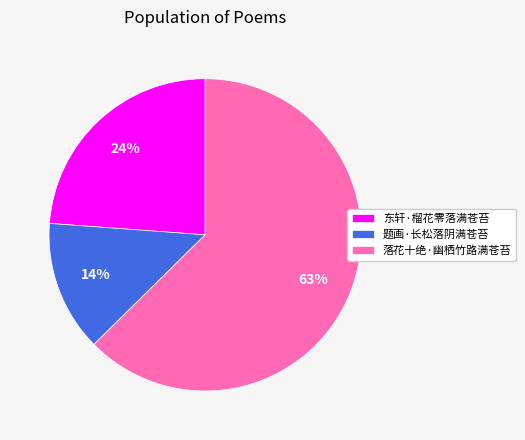

Is there any slice that represents more than half of the pie?

Yes